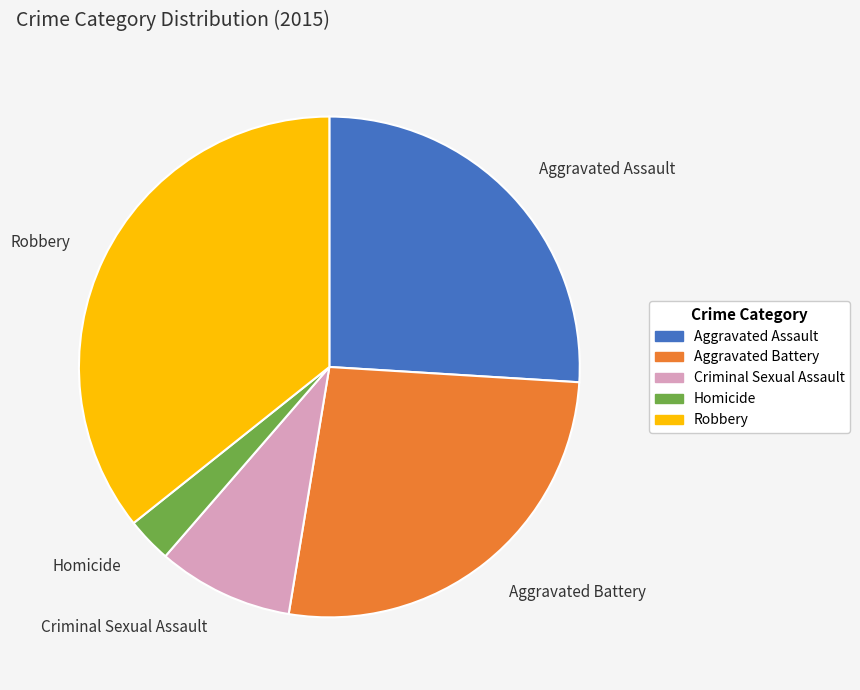

Between Aggravated Assault and Homicide, which is larger?

Aggravated Assault